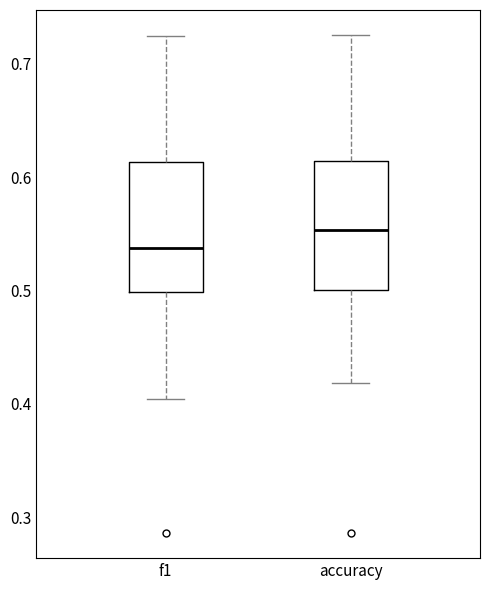

Where does the median line of the box for accuracy sit on the y-axis? The values are not printed on the chart, so give them approximately, as read against the axis.

0.55